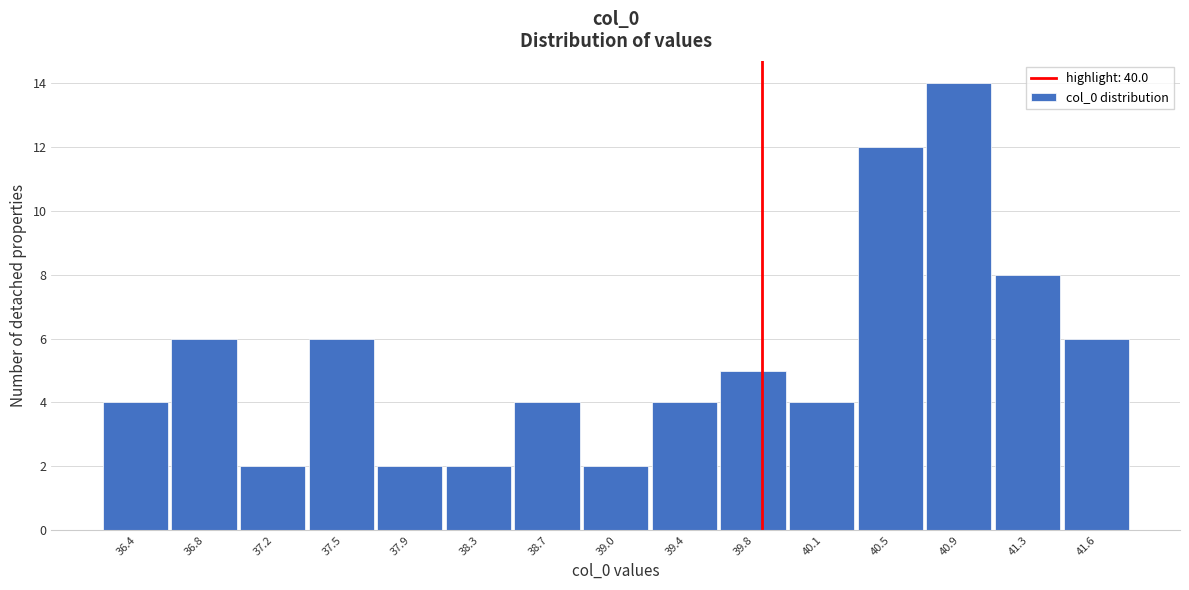

Reading right to left, transcribe all the data shown in this chart.

6	8	14	12	4	5	4	2	4	2	2	6	2	6	4